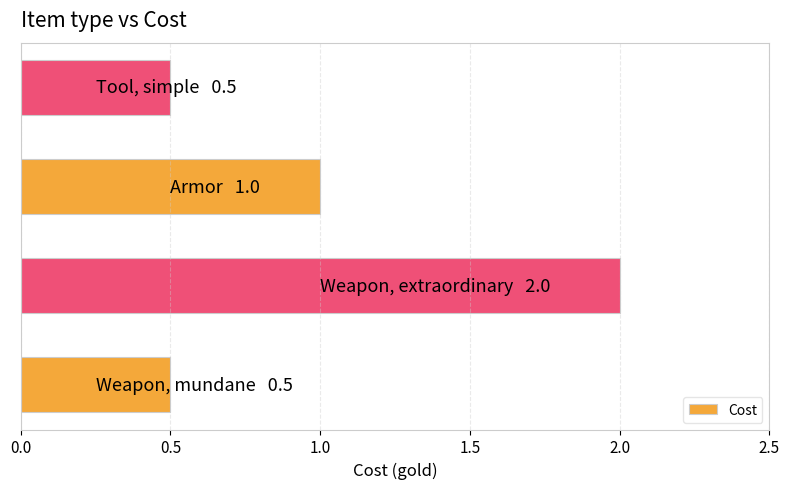

What is the sum of all values?

4.0